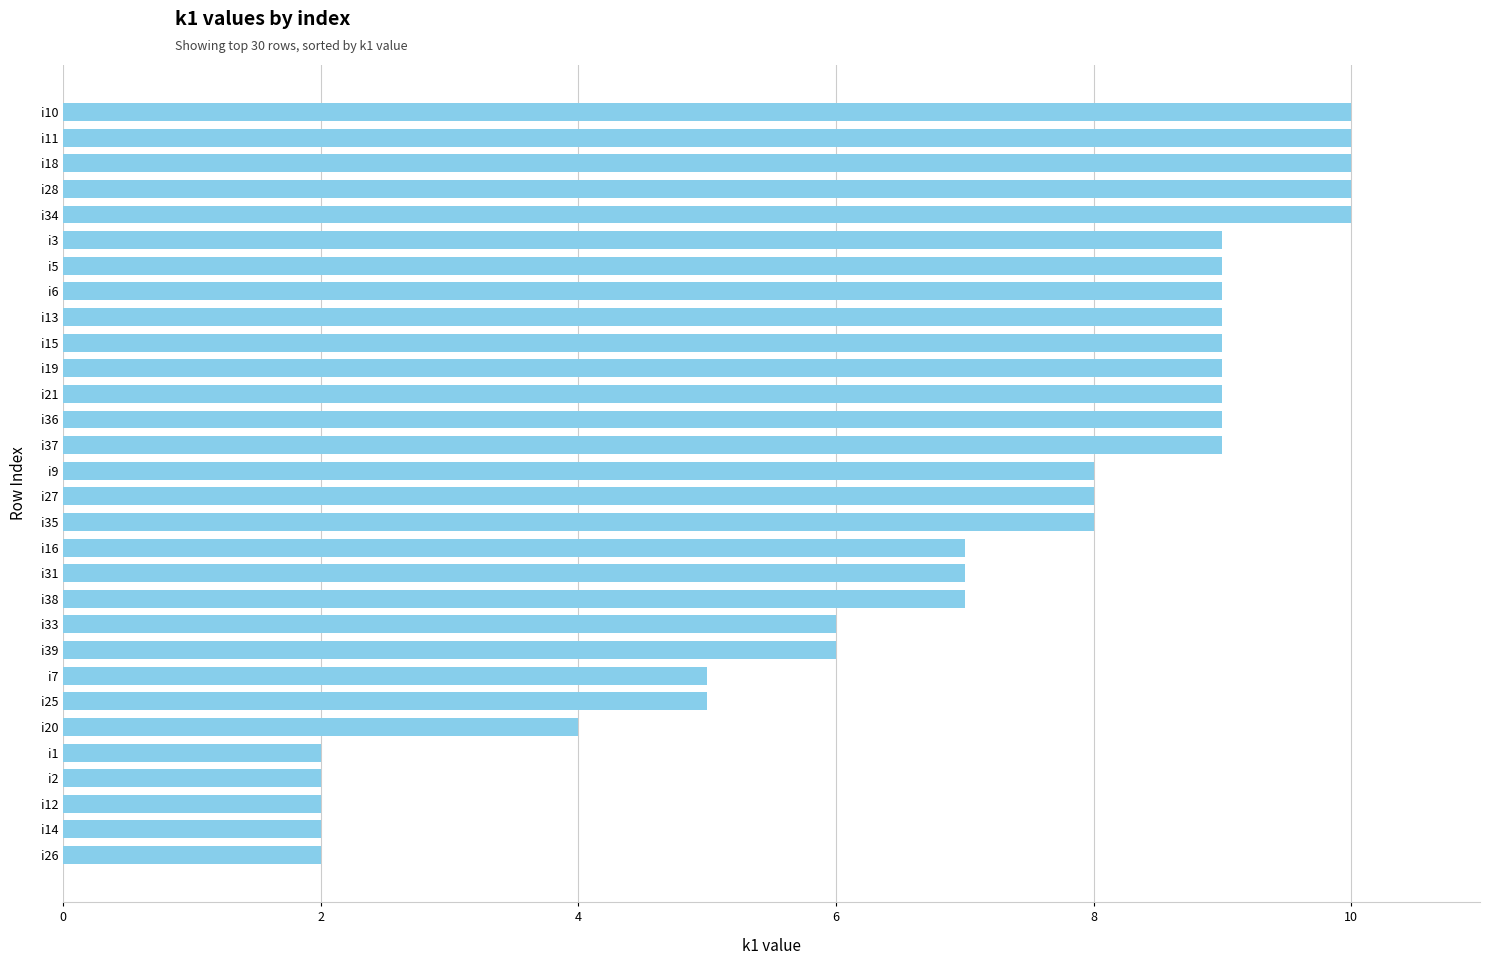

What is the difference between the values at i12 and i37?

7